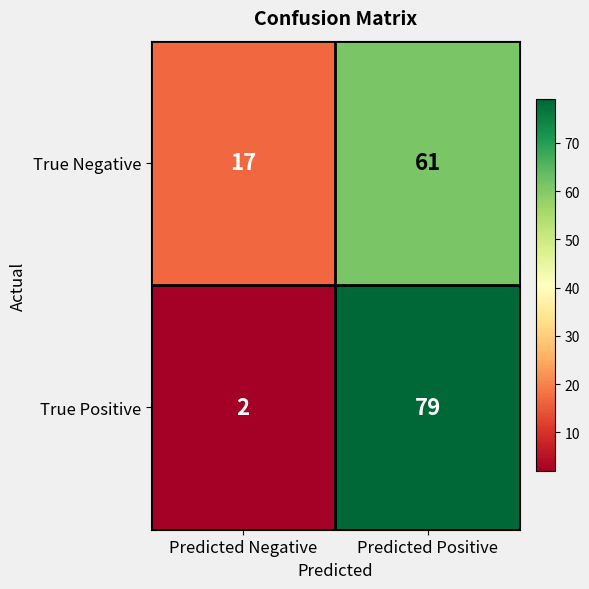

What is the difference between the highest and lowest values at Predicted Negative?

15